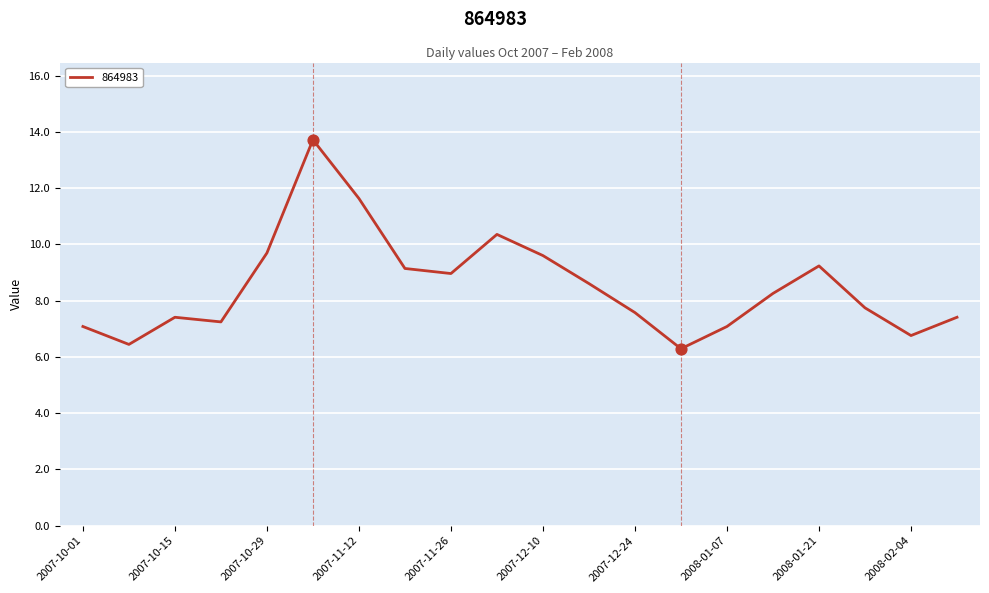

What is the maximum value shown in the chart?

13.7